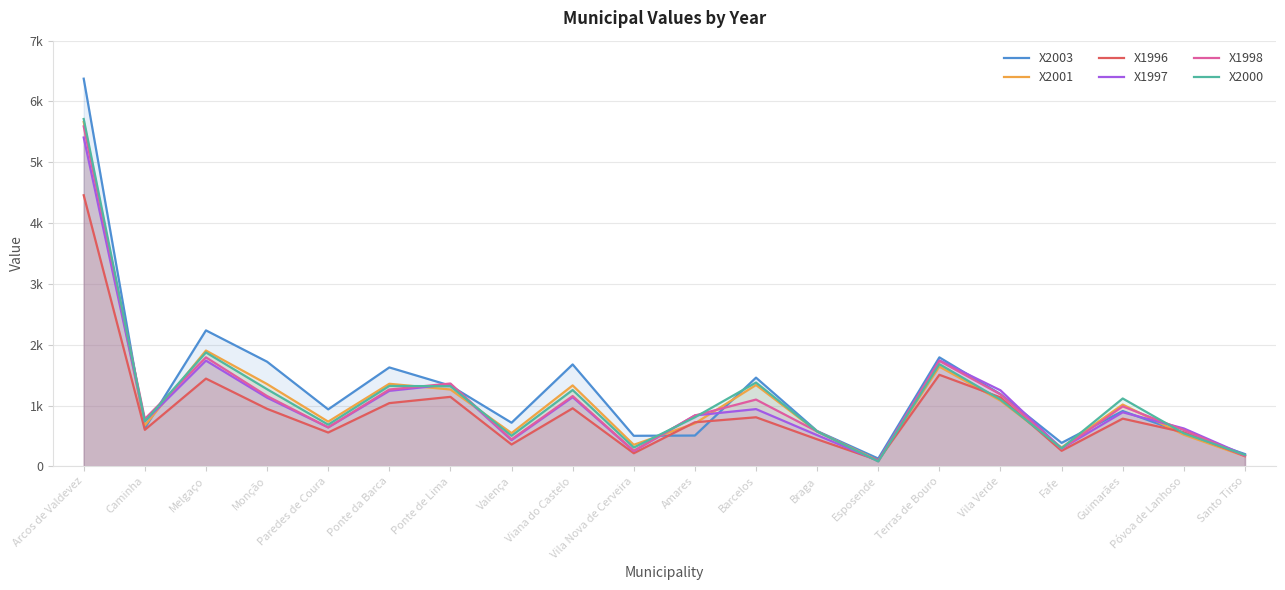

How many lines are shown in the chart?

6